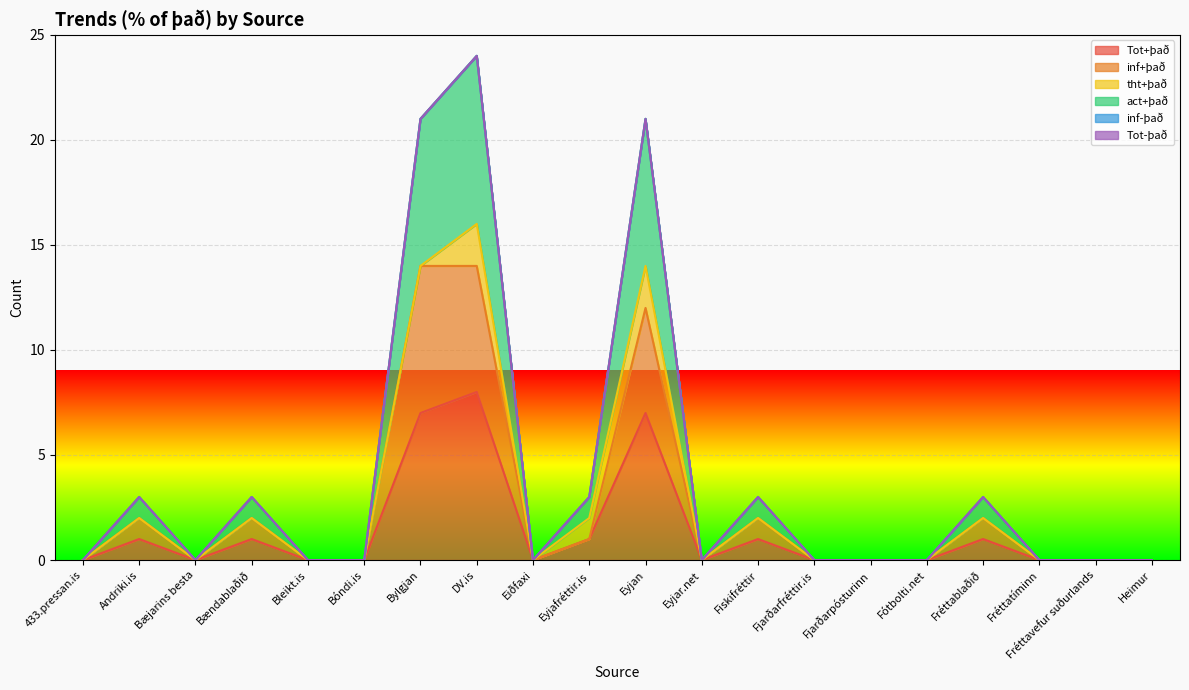

Which category has the lowest value in the act+það series?

433.pressan.is